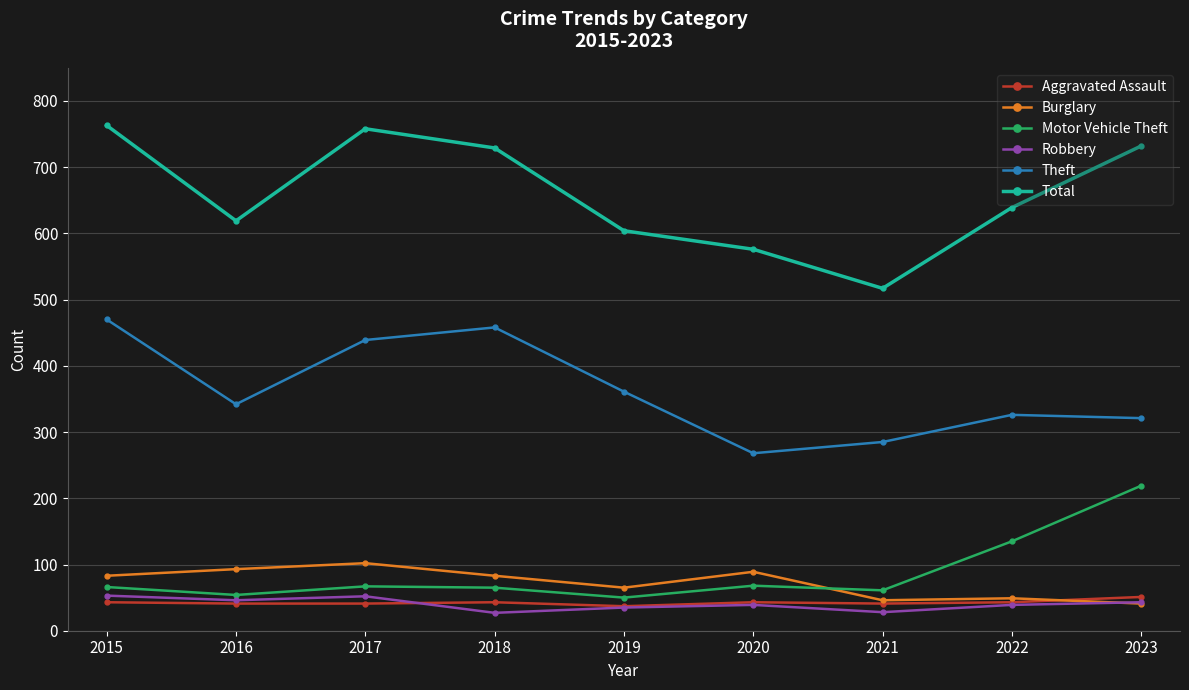

At which label does Theft first exceed 342?

2015